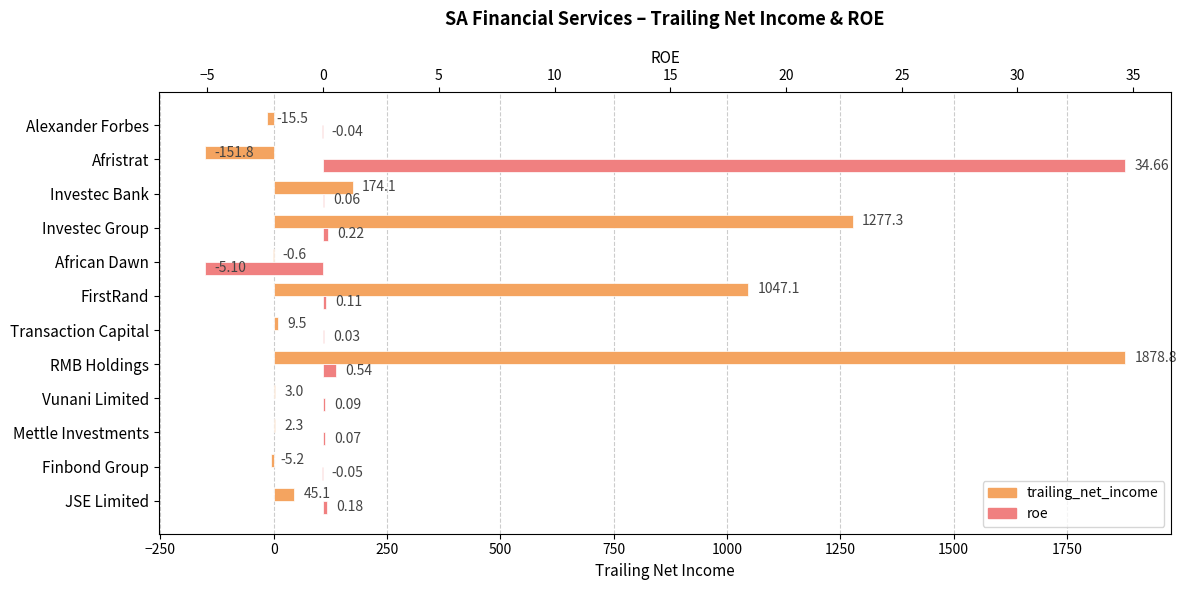

Is the value of roe at FirstRand greater than the value of trailing_net_income at Mettle Investments?

No